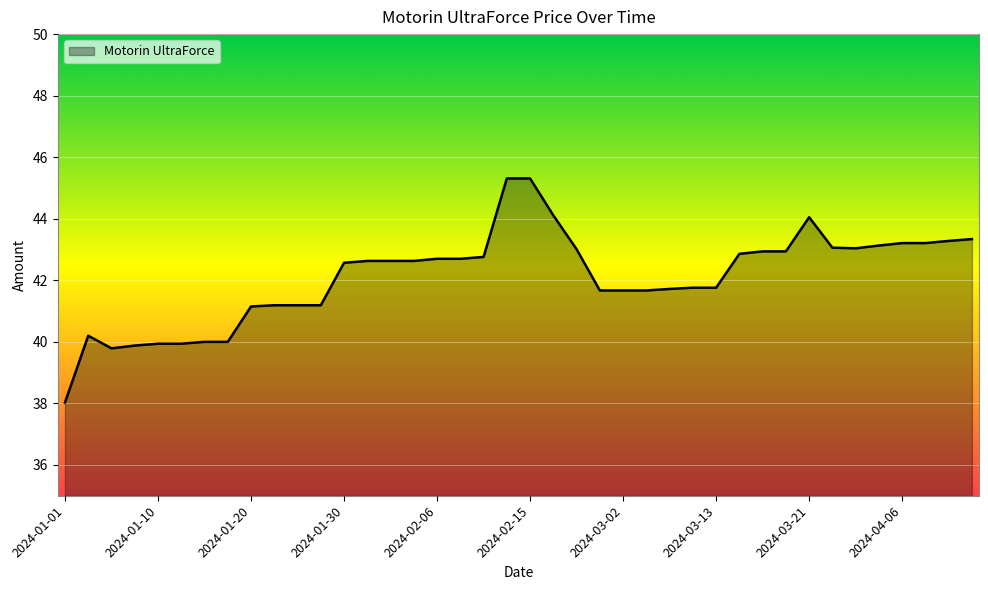

What is the smallest value displayed?

38.0